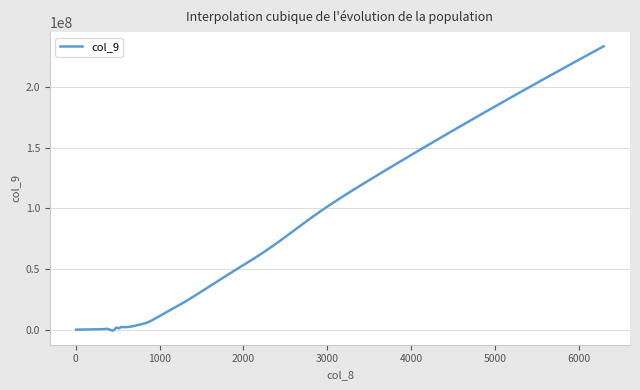

What is the difference between the maximum and second lowest values?

234221518.2